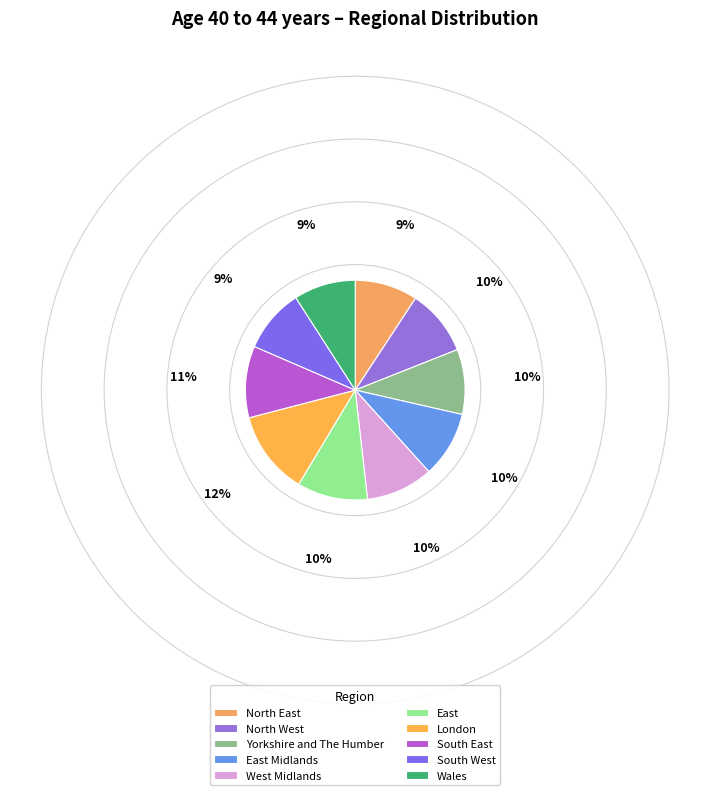

True or false: East Midlands accounts for 10% of the total.

True